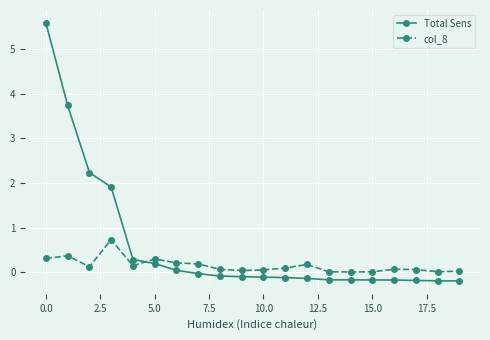

What is the sum of all Total Sens values?

12.2